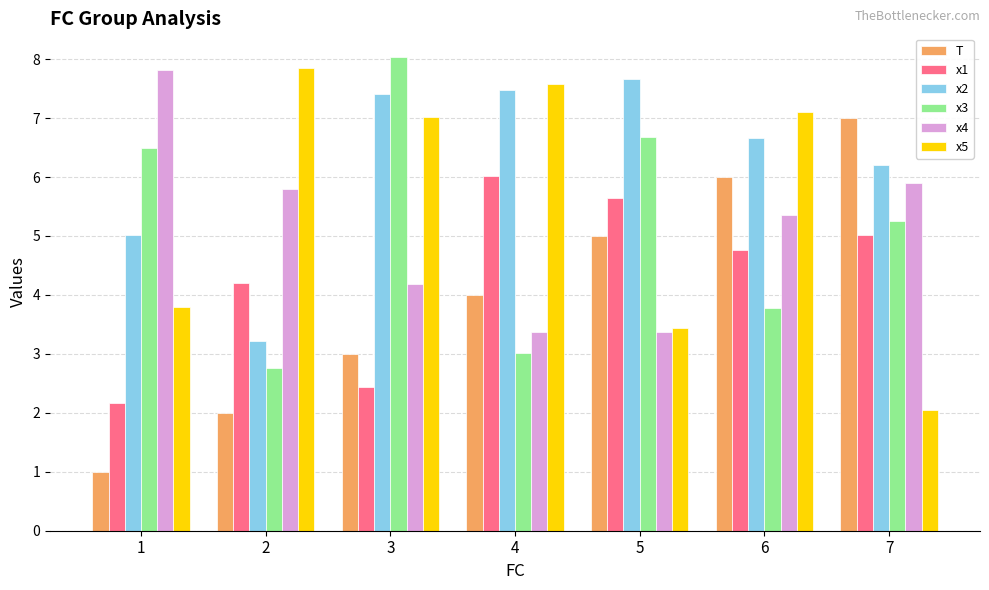

Which label corresponds to the smallest value in the chart?

1